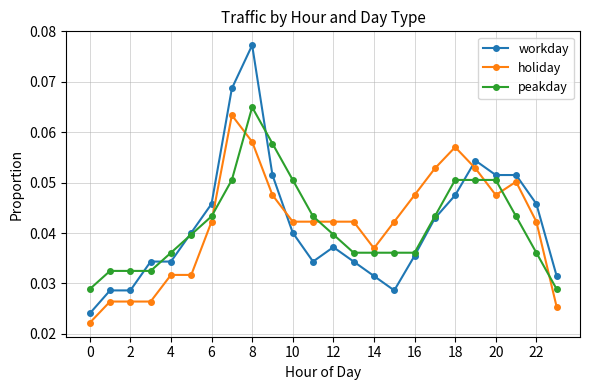

At how many categories does at least one series exceed 0?

24